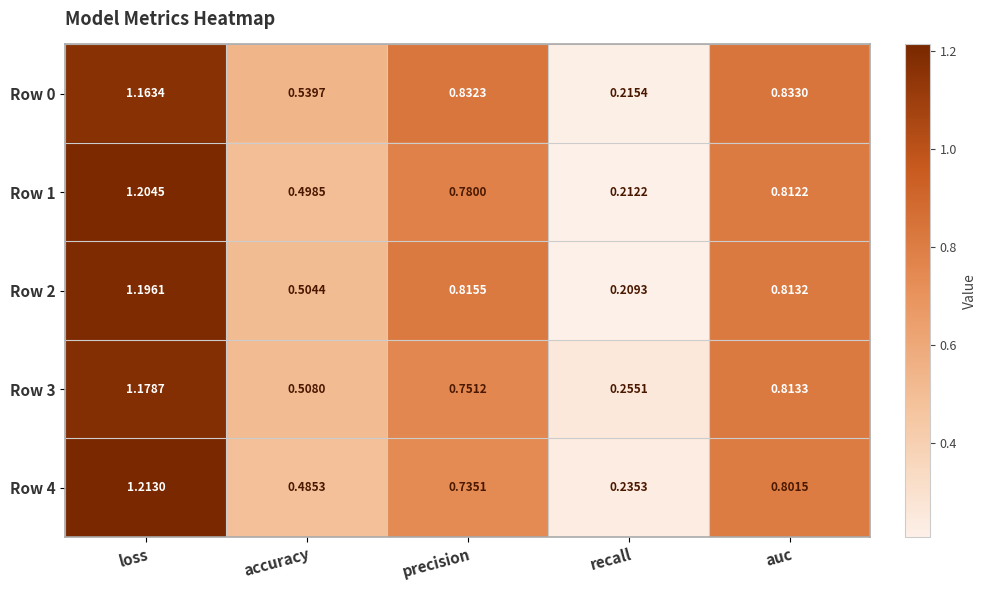

At which label does Row 2 reach its peak?

loss